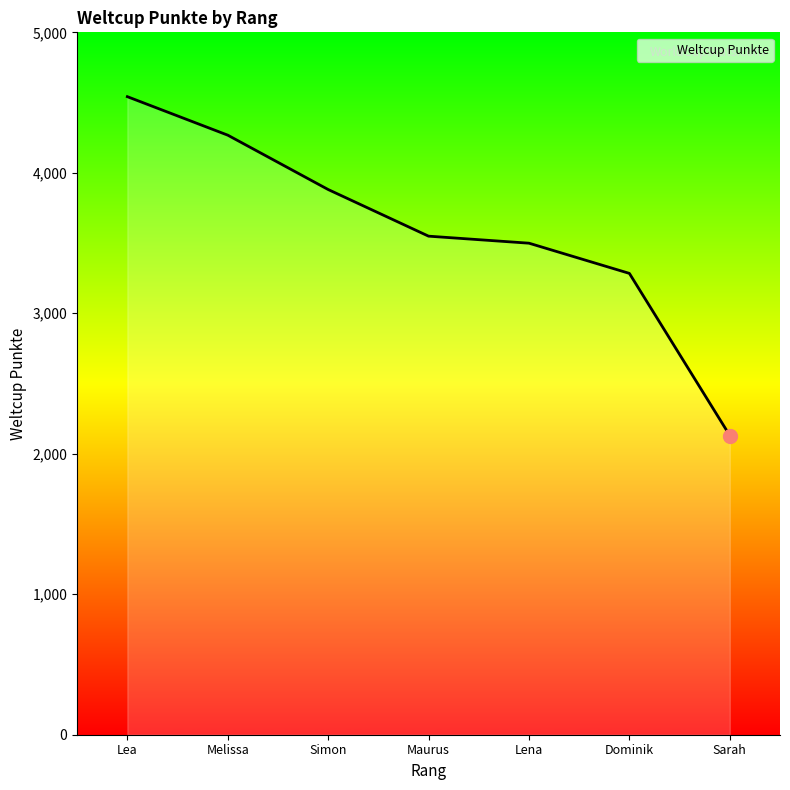

True or false: the data has more than 2 interior local peaks.

False